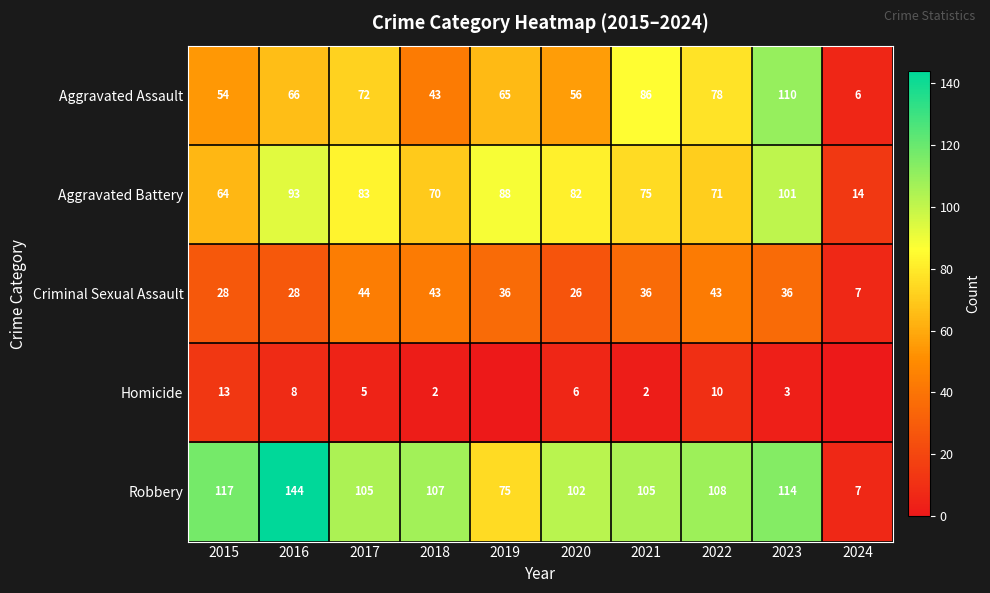

Which label corresponds to the largest value in the chart?

2016